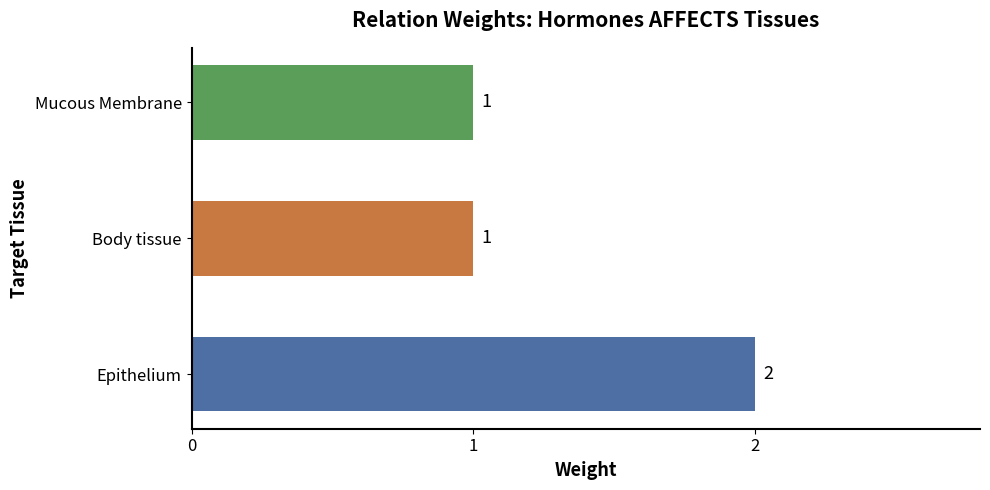

Count the values in the range 1 to 2.

3